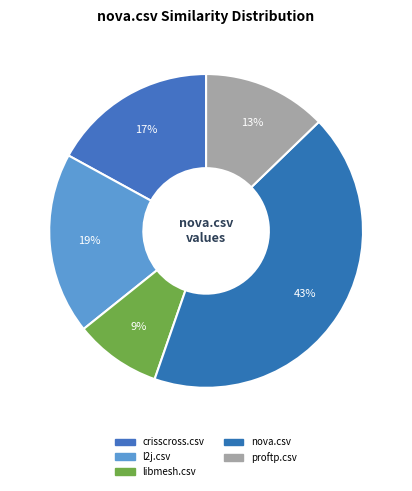

Count the number of slices in the pie.

5